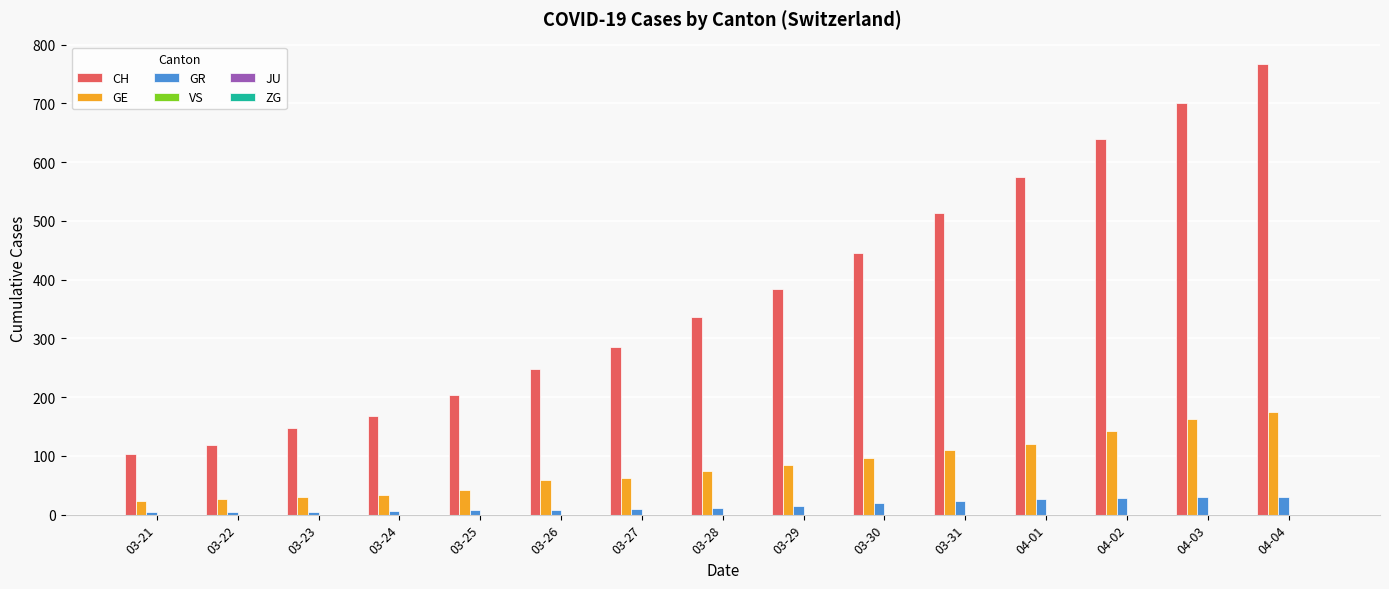

What is the label of the 2nd bar from the right?

04-03